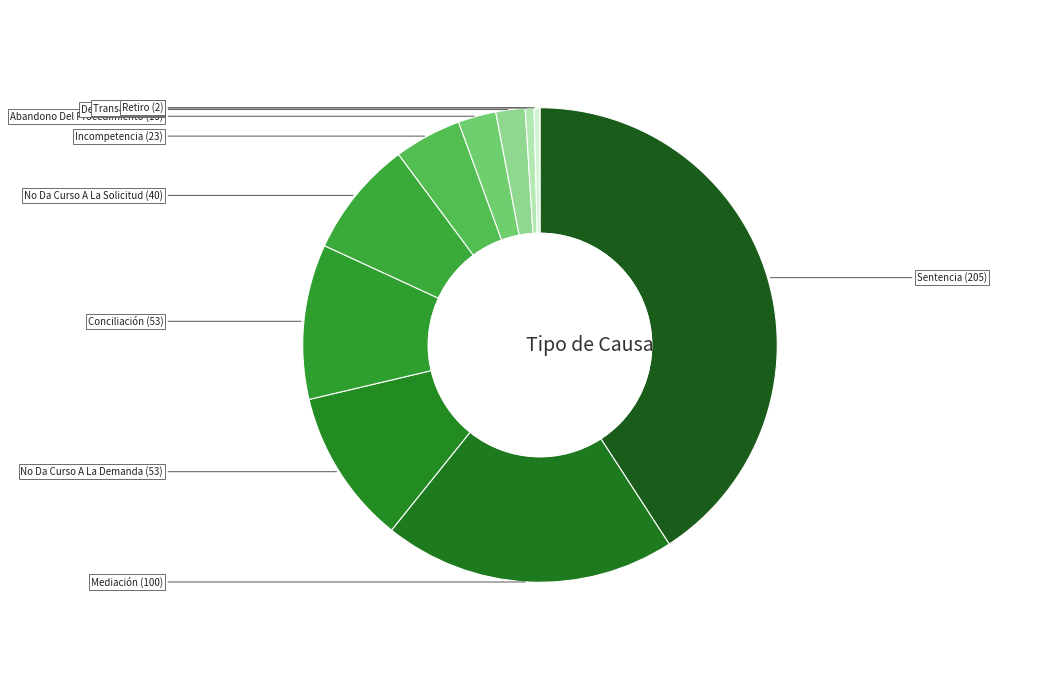

Which category has the biggest portion of the pie?

Sentencia